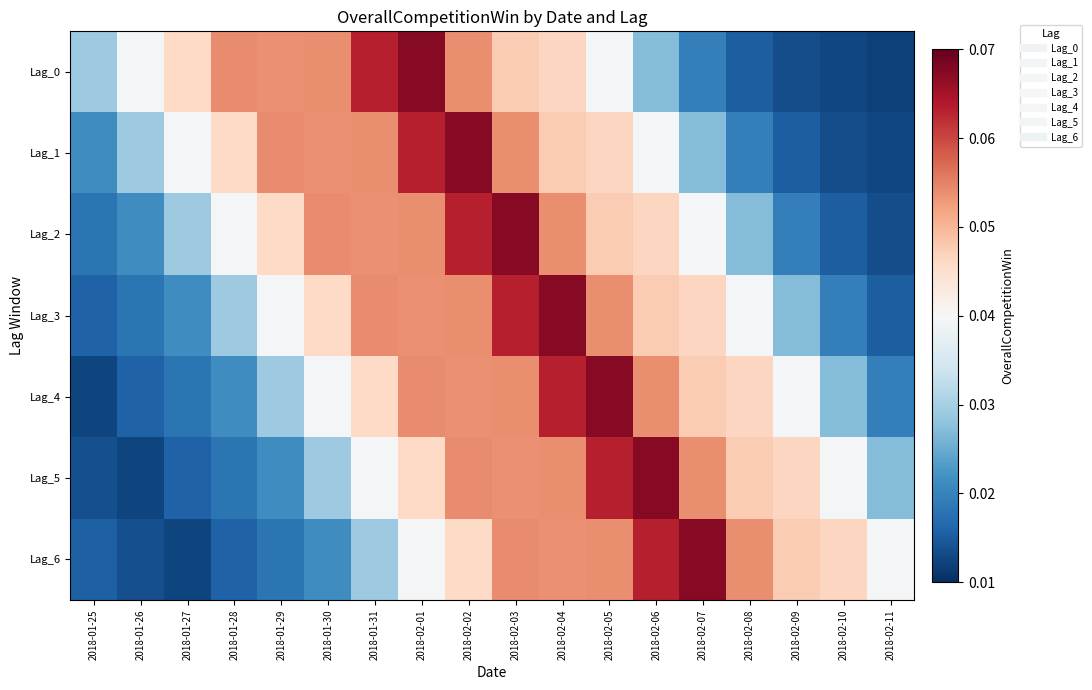

Reading left to right, what are all the values shown in this chart?

Lag_0: 2018-01-25=0.0	2018-01-26=0.0	2018-01-27=0.0	2018-01-28=0.1	2018-01-29=0.1	2018-01-30=0.1	2018-01-31=0.1	2018-02-01=0.1	2018-02-02=0.1	2018-02-03=0.0	2018-02-04=0.0	2018-02-05=0.0	2018-02-06=0.0	2018-02-07=0.0	2018-02-08=0.0	2018-02-09=0.0	2018-02-10=0.0	2018-02-11=0.0
Lag_1: 2018-01-25=0.0	2018-01-26=0.0	2018-01-27=0.0	2018-01-28=0.0	2018-01-29=0.1	2018-01-30=0.1	2018-01-31=0.1	2018-02-01=0.1	2018-02-02=0.1	2018-02-03=0.1	2018-02-04=0.0	2018-02-05=0.0	2018-02-06=0.0	2018-02-07=0.0	2018-02-08=0.0	2018-02-09=0.0	2018-02-10=0.0	2018-02-11=0.0
Lag_2: 2018-01-25=0.0	2018-01-26=0.0	2018-01-27=0.0	2018-01-28=0.0	2018-01-29=0.0	2018-01-30=0.1	2018-01-31=0.1	2018-02-01=0.1	2018-02-02=0.1	2018-02-03=0.1	2018-02-04=0.1	2018-02-05=0.0	2018-02-06=0.0	2018-02-07=0.0	2018-02-08=0.0	2018-02-09=0.0	2018-02-10=0.0	2018-02-11=0.0
Lag_3: 2018-01-25=0.0	2018-01-26=0.0	2018-01-27=0.0	2018-01-28=0.0	2018-01-29=0.0	2018-01-30=0.0	2018-01-31=0.1	2018-02-01=0.1	2018-02-02=0.1	2018-02-03=0.1	2018-02-04=0.1	2018-02-05=0.1	2018-02-06=0.0	2018-02-07=0.0	2018-02-08=0.0	2018-02-09=0.0	2018-02-10=0.0	2018-02-11=0.0
Lag_4: 2018-01-25=0.0	2018-01-26=0.0	2018-01-27=0.0	2018-01-28=0.0	2018-01-29=0.0	2018-01-30=0.0	2018-01-31=0.0	2018-02-01=0.1	2018-02-02=0.1	2018-02-03=0.1	2018-02-04=0.1	2018-02-05=0.1	2018-02-06=0.1	2018-02-07=0.0	2018-02-08=0.0	2018-02-09=0.0	2018-02-10=0.0	2018-02-11=0.0
Lag_5: 2018-01-25=0.0	2018-01-26=0.0	2018-01-27=0.0	2018-01-28=0.0	2018-01-29=0.0	2018-01-30=0.0	2018-01-31=0.0	2018-02-01=0.0	2018-02-02=0.1	2018-02-03=0.1	2018-02-04=0.1	2018-02-05=0.1	2018-02-06=0.1	2018-02-07=0.1	2018-02-08=0.0	2018-02-09=0.0	2018-02-10=0.0	2018-02-11=0.0
Lag_6: 2018-01-25=0.0	2018-01-26=0.0	2018-01-27=0.0	2018-01-28=0.0	2018-01-29=0.0	2018-01-30=0.0	2018-01-31=0.0	2018-02-01=0.0	2018-02-02=0.0	2018-02-03=0.1	2018-02-04=0.1	2018-02-05=0.1	2018-02-06=0.1	2018-02-07=0.1	2018-02-08=0.1	2018-02-09=0.0	2018-02-10=0.0	2018-02-11=0.0